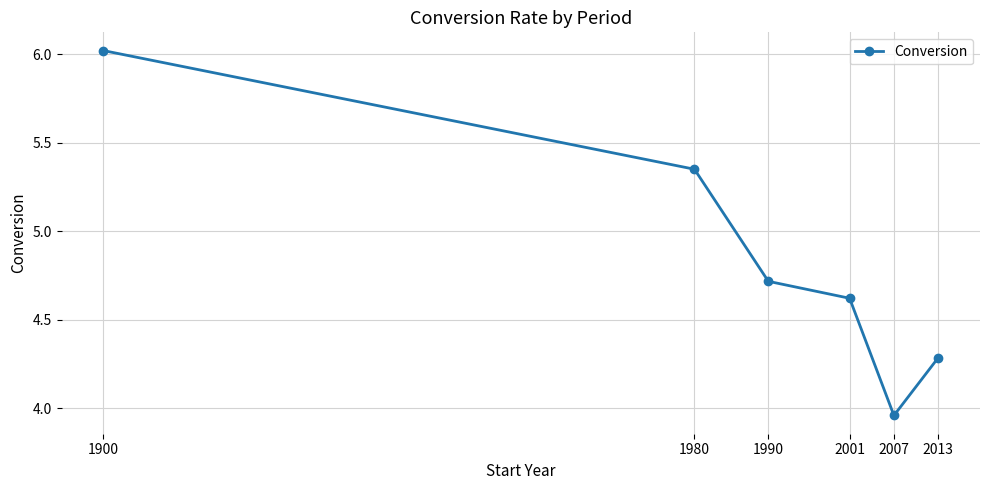

List the labels in order of value, smallest first.

2007, 2013, 2001, 1990, 1980, 1900